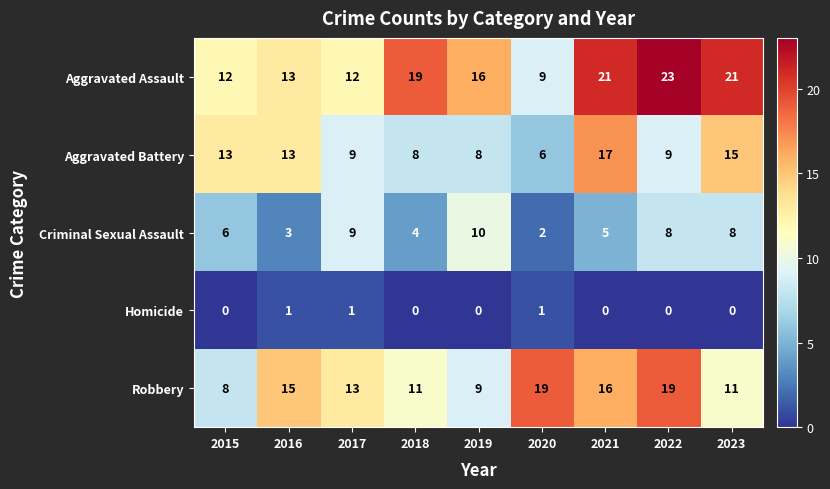

At which label does Aggravated Assault reach its peak?

2022